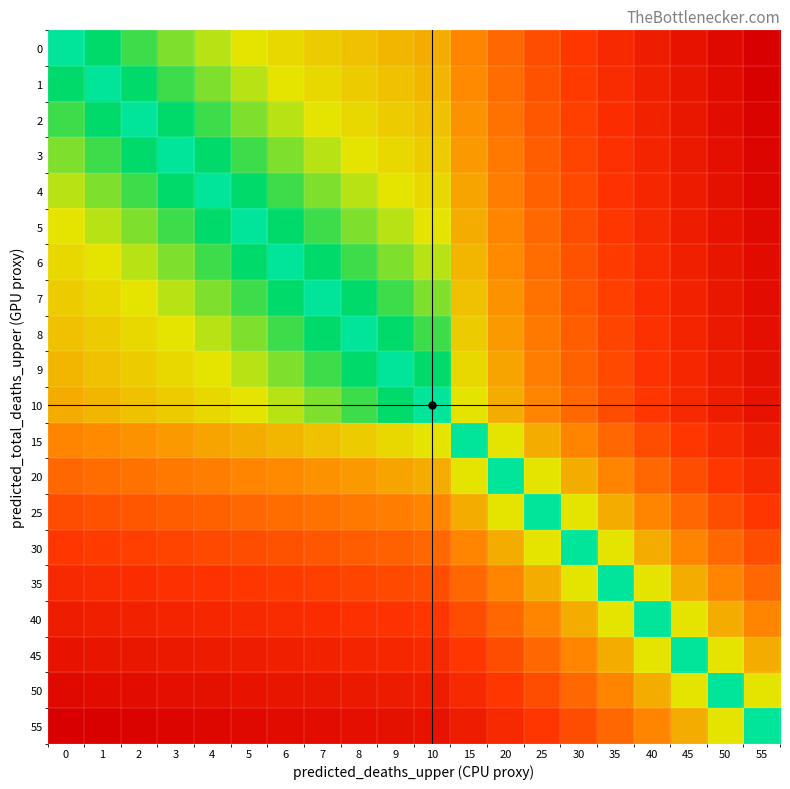

Reading right to left, list all the values displayed in this chart.

0: 55=55	50=50	45=45	40=40	35=35	30=30	25=25	20=20	15=15	10=10	9=9	8=8	7=7	6=6	5=5	4=4	3=3	2=2	1=1	0=0
1: 55=54	50=49	45=44	40=39	35=34	30=29	25=24	20=19	15=14	10=9	9=8	8=7	7=6	6=5	5=4	4=3	3=2	2=1	1=0	0=1
2: 55=53	50=48	45=43	40=38	35=33	30=28	25=23	20=18	15=13	10=8	9=7	8=6	7=5	6=4	5=3	4=2	3=1	2=0	1=1	0=2
3: 55=52	50=47	45=42	40=37	35=32	30=27	25=22	20=17	15=12	10=7	9=6	8=5	7=4	6=3	5=2	4=1	3=0	2=1	1=2	0=3
4: 55=51	50=46	45=41	40=36	35=31	30=26	25=21	20=16	15=11	10=6	9=5	8=4	7=3	6=2	5=1	4=0	3=1	2=2	1=3	0=4
5: 55=50	50=45	45=40	40=35	35=30	30=25	25=20	20=15	15=10	10=5	9=4	8=3	7=2	6=1	5=0	4=1	3=2	2=3	1=4	0=5
6: 55=49	50=44	45=39	40=34	35=29	30=24	25=19	20=14	15=9	10=4	9=3	8=2	7=1	6=0	5=1	4=2	3=3	2=4	1=5	0=6
7: 55=48	50=43	45=38	40=33	35=28	30=23	25=18	20=13	15=8	10=3	9=2	8=1	7=0	6=1	5=2	4=3	3=4	2=5	1=6	0=7
8: 55=47	50=42	45=37	40=32	35=27	30=22	25=17	20=12	15=7	10=2	9=1	8=0	7=1	6=2	5=3	4=4	3=5	2=6	1=7	0=8
9: 55=46	50=41	45=36	40=31	35=26	30=21	25=16	20=11	15=6	10=1	9=0	8=1	7=2	6=3	5=4	4=5	3=6	2=7	1=8	0=9
10: 55=45	50=40	45=35	40=30	35=25	30=20	25=15	20=10	15=5	10=0	9=1	8=2	7=3	6=4	5=5	4=6	3=7	2=8	1=9	0=10
15: 55=40	50=35	45=30	40=25	35=20	30=15	25=10	20=5	15=0	10=5	9=6	8=7	7=8	6=9	5=10	4=11	3=12	2=13	1=14	0=15
20: 55=35	50=30	45=25	40=20	35=15	30=10	25=5	20=0	15=5	10=10	9=11	8=12	7=13	6=14	5=15	4=16	3=17	2=18	1=19	0=20
25: 55=30	50=25	45=20	40=15	35=10	30=5	25=0	20=5	15=10	10=15	9=16	8=17	7=18	6=19	5=20	4=21	3=22	2=23	1=24	0=25
30: 55=25	50=20	45=15	40=10	35=5	30=0	25=5	20=10	15=15	10=20	9=21	8=22	7=23	6=24	5=25	4=26	3=27	2=28	1=29	0=30
35: 55=20	50=15	45=10	40=5	35=0	30=5	25=10	20=15	15=20	10=25	9=26	8=27	7=28	6=29	5=30	4=31	3=32	2=33	1=34	0=35
40: 55=15	50=10	45=5	40=0	35=5	30=10	25=15	20=20	15=25	10=30	9=31	8=32	7=33	6=34	5=35	4=36	3=37	2=38	1=39	0=40
45: 55=10	50=5	45=0	40=5	35=10	30=15	25=20	20=25	15=30	10=35	9=36	8=37	7=38	6=39	5=40	4=41	3=42	2=43	1=44	0=45
50: 55=5	50=0	45=5	40=10	35=15	30=20	25=25	20=30	15=35	10=40	9=41	8=42	7=43	6=44	5=45	4=46	3=47	2=48	1=49	0=50
55: 55=0	50=5	45=10	40=15	35=20	30=25	25=30	20=35	15=40	10=45	9=46	8=47	7=48	6=49	5=50	4=51	3=52	2=53	1=54	0=55